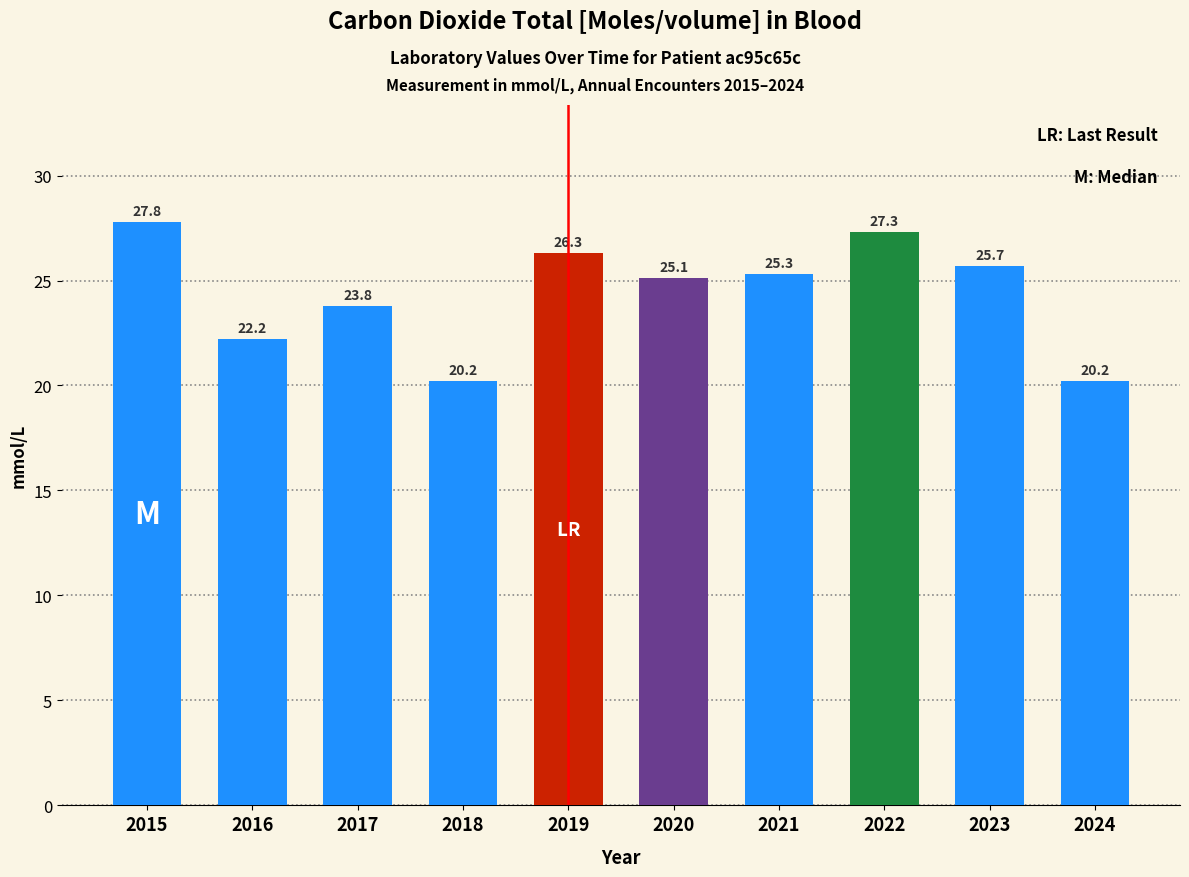

Approximately how many times larger is the value at 2022 compared to 2016?

1.2